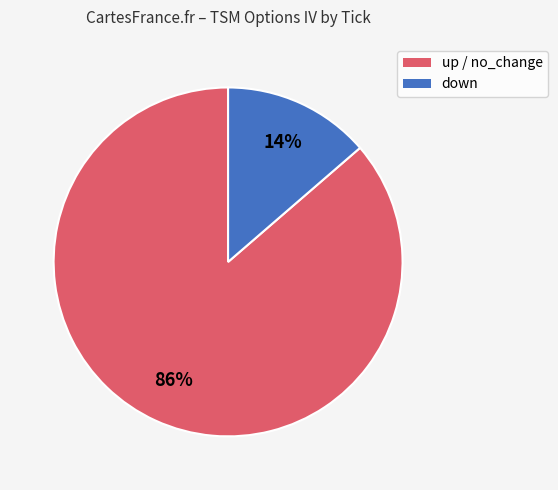

To the nearest percent, what is the average slice percentage?

50%